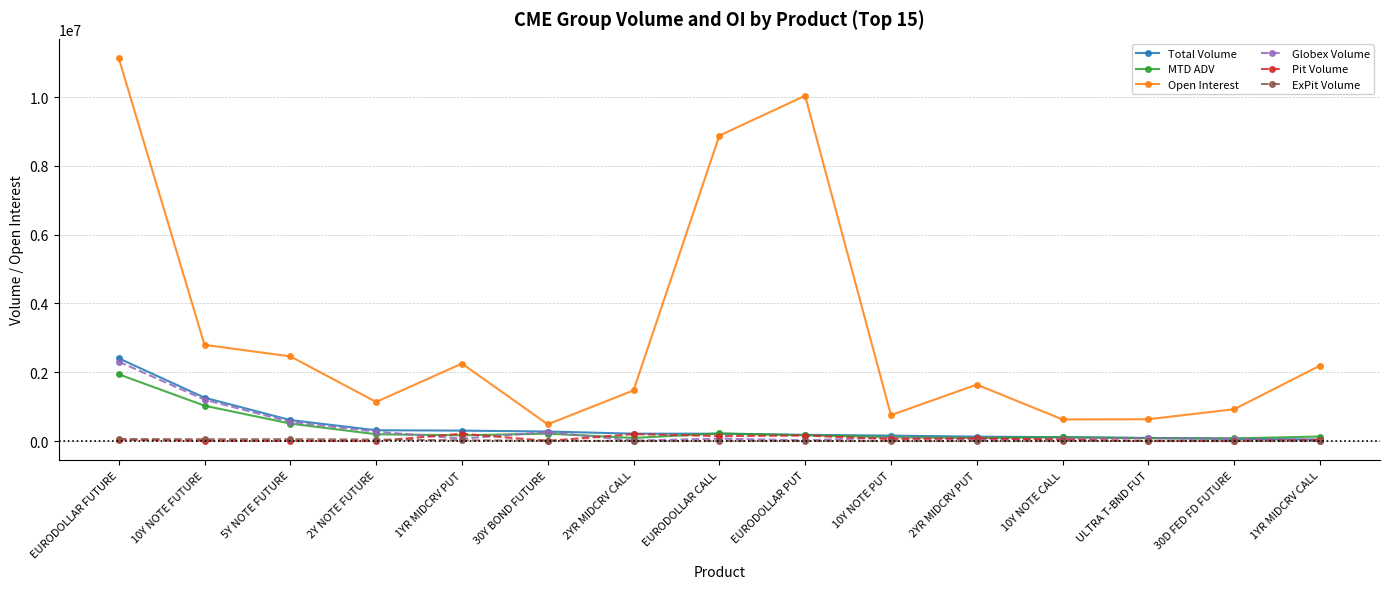

At which category is the sum across all series the highest?

EURODOLLAR FUTURE